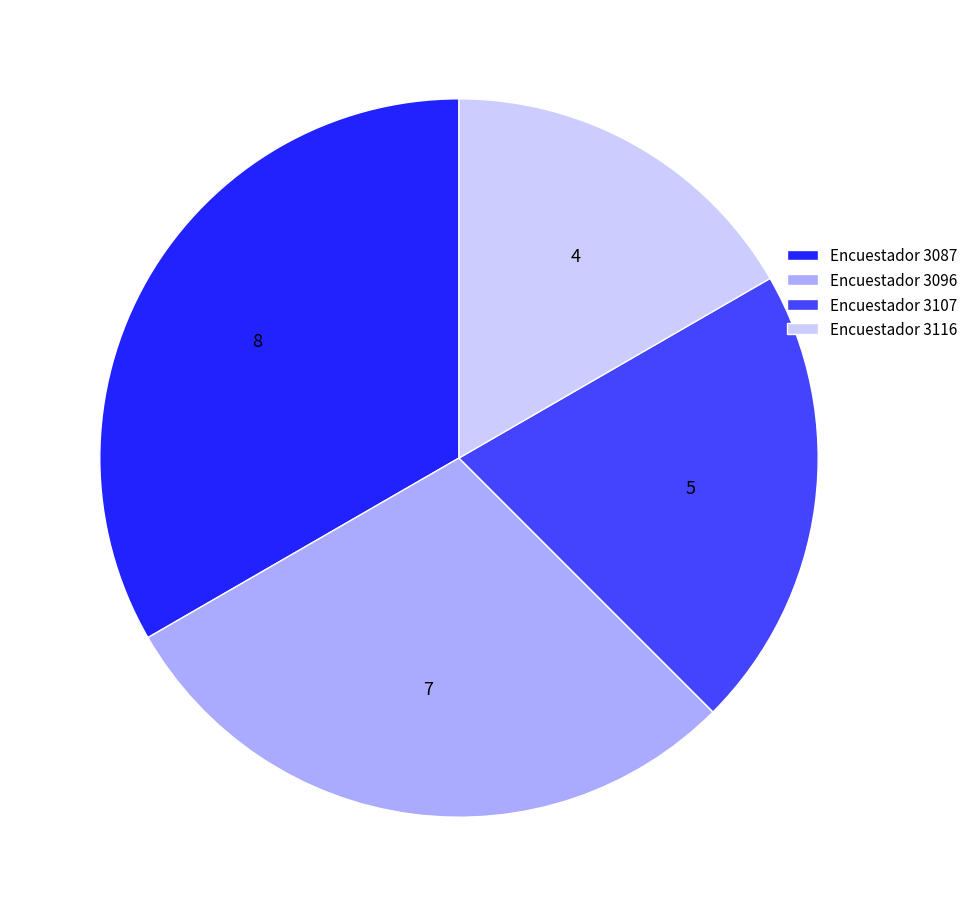

The Encuestador 3107 slice represents 33% of the pie. True or false?

False